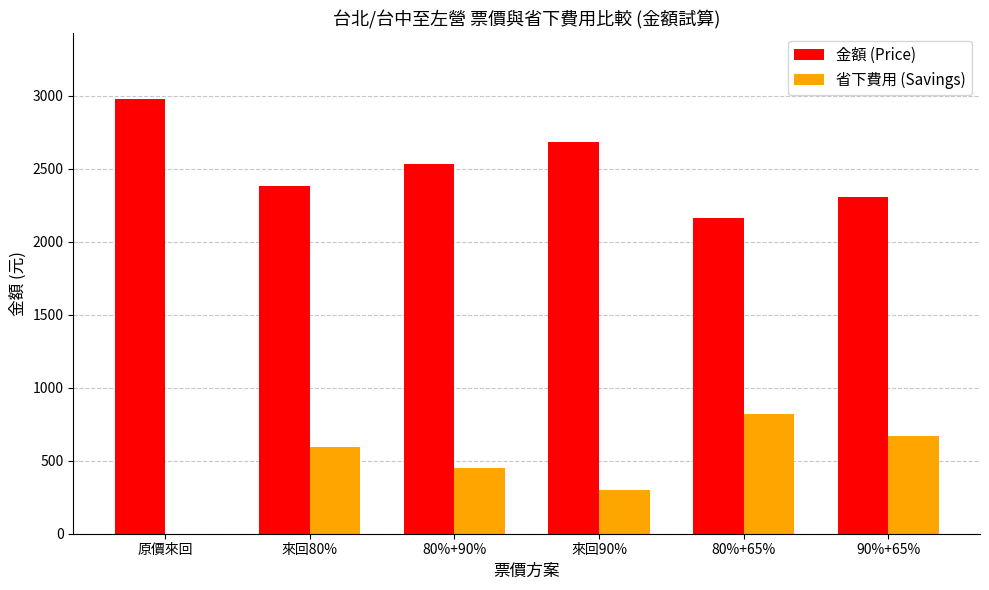

Where is 金額 (Price) nearest to the value 2570?

80%+90%